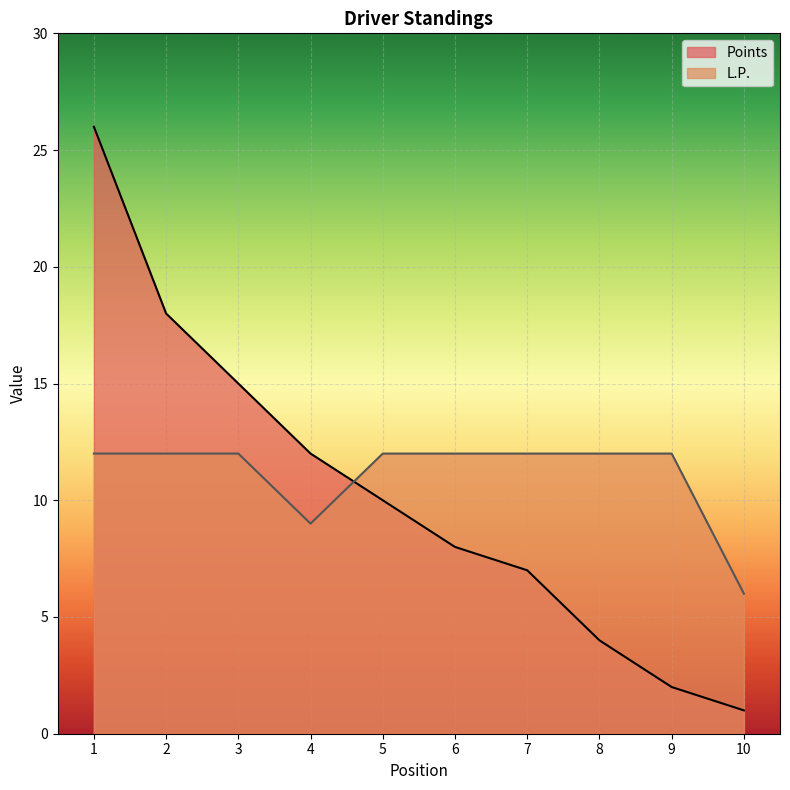

List the labels in order of Points value, smallest first.

10, 9, 8, 7, 6, 5, 4, 3, 2, 1